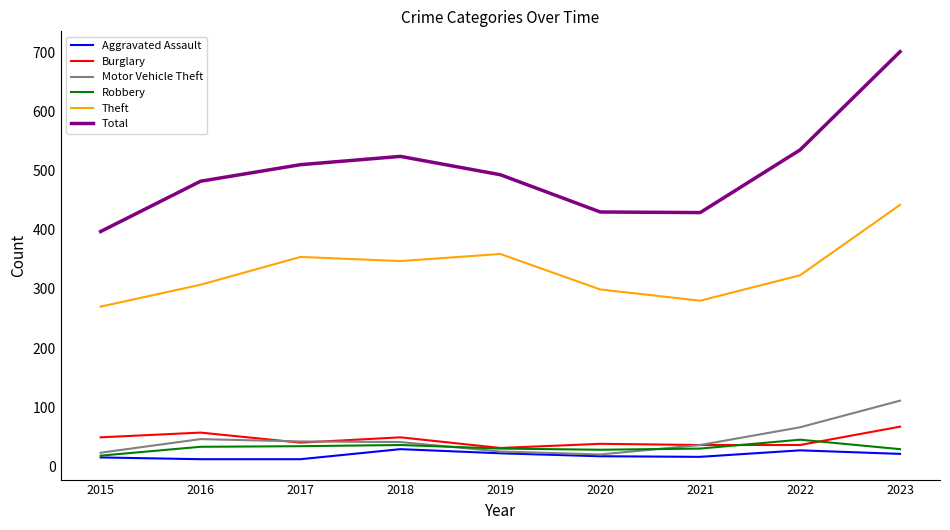

Which series has the largest range (max minus min)?

Total